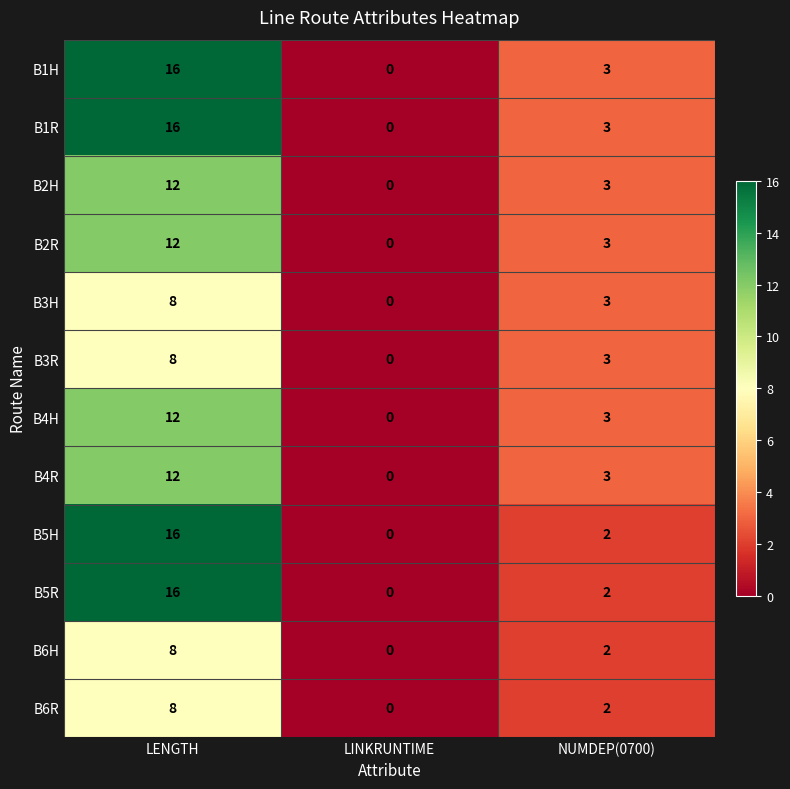

How many B3H values are between 0 and 8?

3